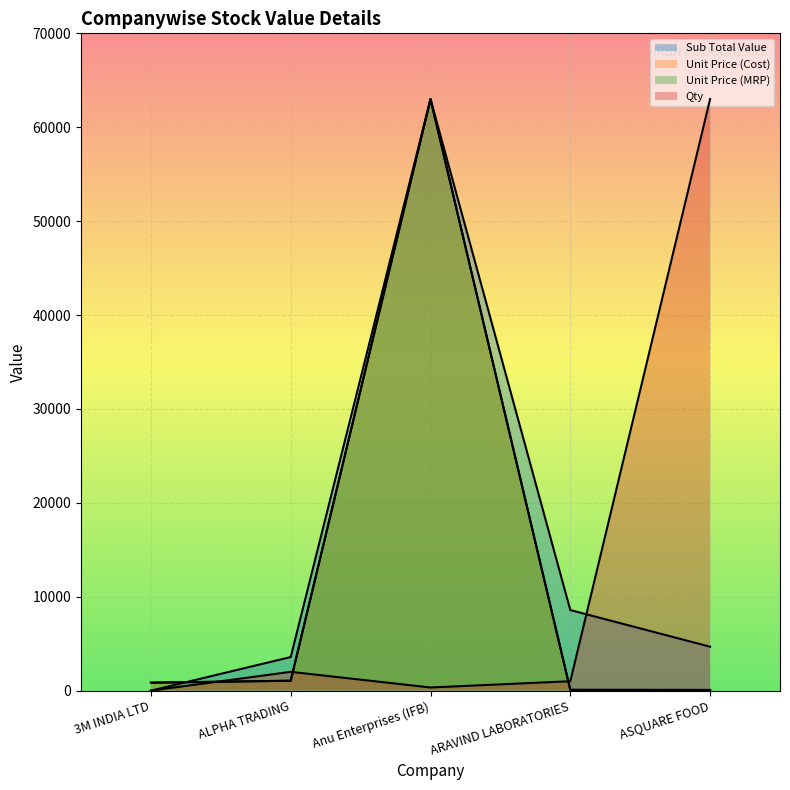

What is the difference between the Unit Price (Cost) values at ALPHA TRADING and 3M INDIA LTD?

208.9